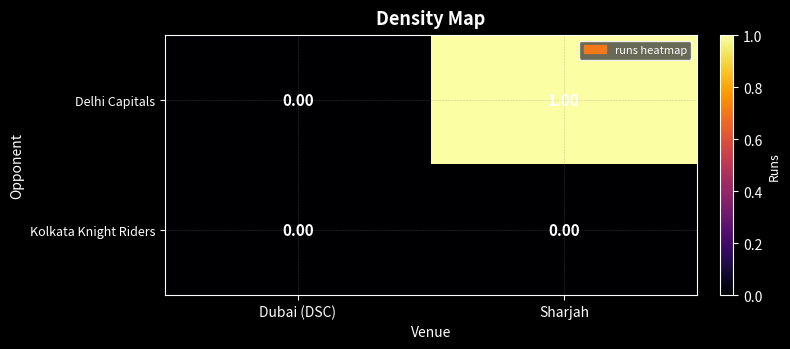

Which series has the largest range (max minus min)?

Delhi Capitals